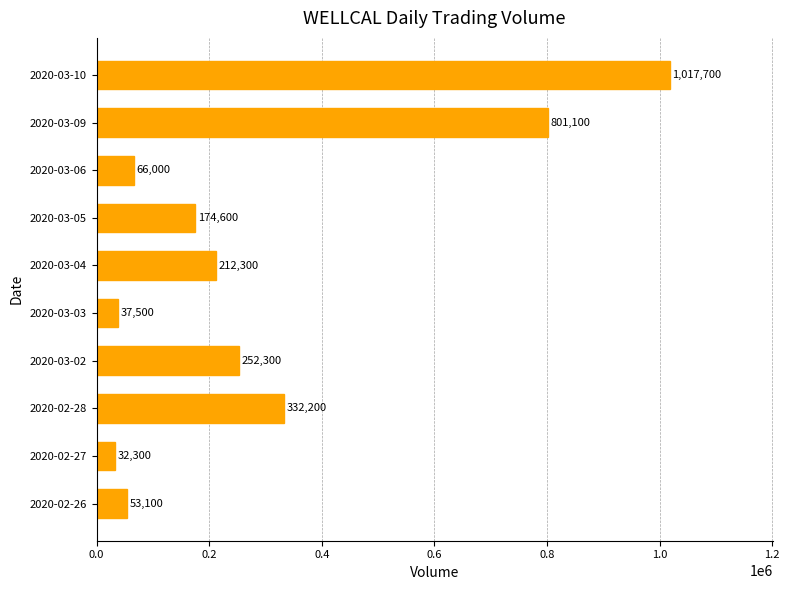

List the labels in order of value, largest first.

2020-03-10, 2020-03-09, 2020-02-28, 2020-03-02, 2020-03-04, 2020-03-05, 2020-03-06, 2020-02-26, 2020-03-03, 2020-02-27